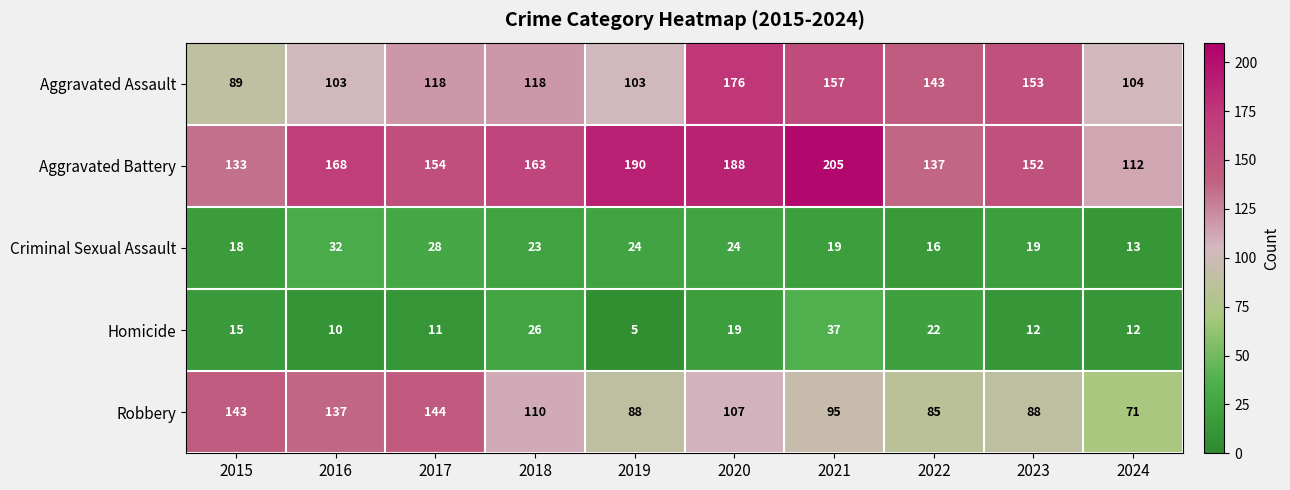

Which series has the largest range (max minus min)?

Aggravated Battery